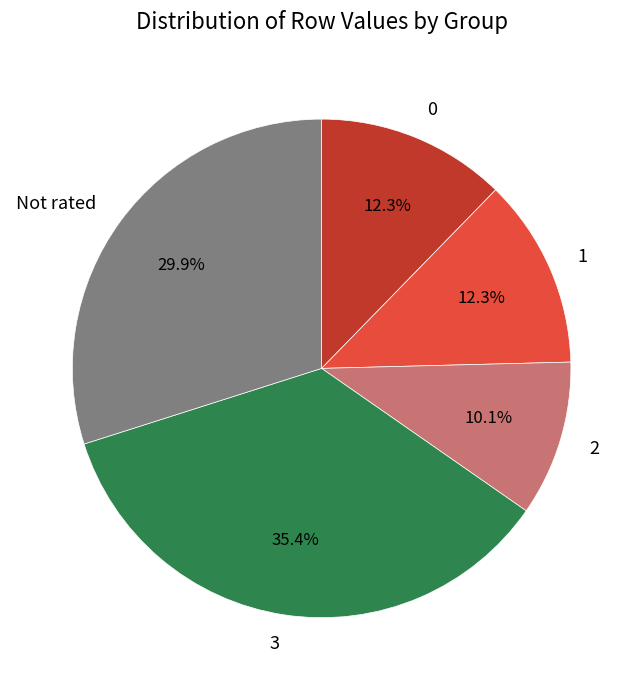

Which slice is the smallest?

2